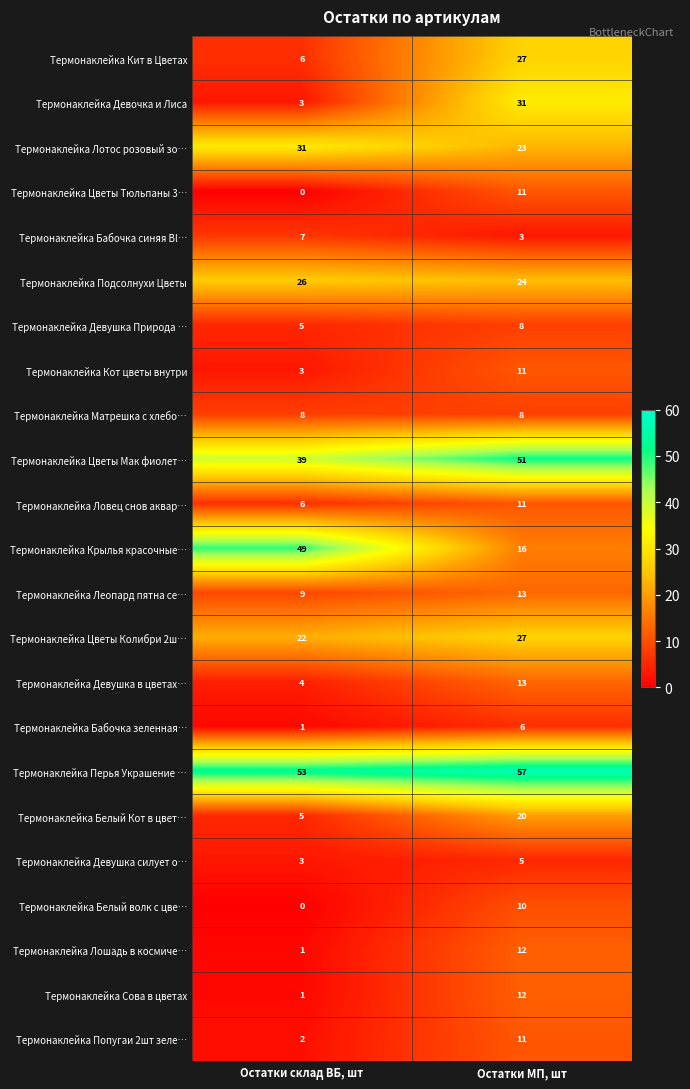

What is the difference between the Термонаклейка Кит в Цветах values at Остатки склад ВБ, шт and Остатки МП, шт?

21